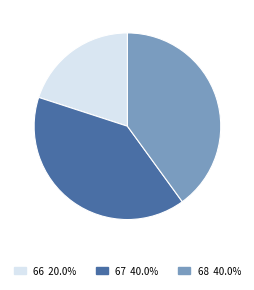

Is there a majority slice in this chart?

No